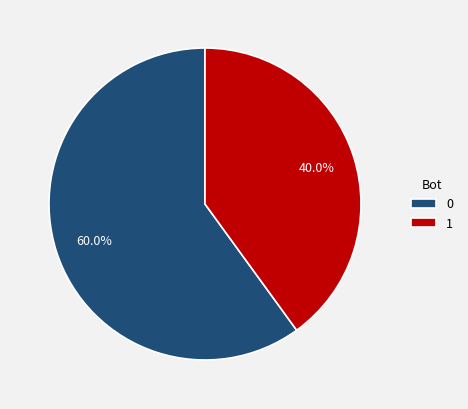

Count the number of slices in the pie.

2